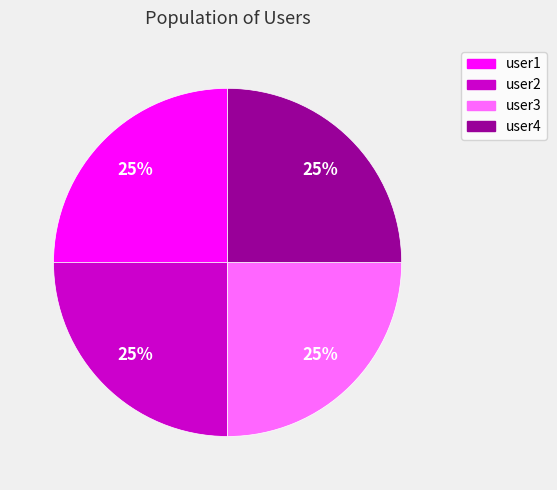

Is it true that user2 is 25% of the pie?

True